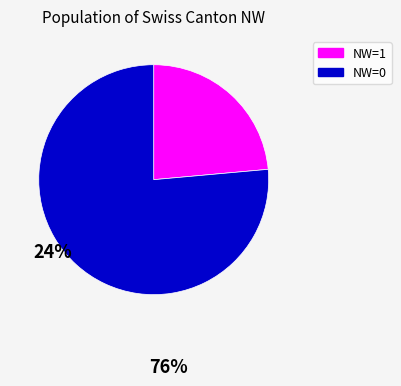

Which slice is the smallest?

NW=1